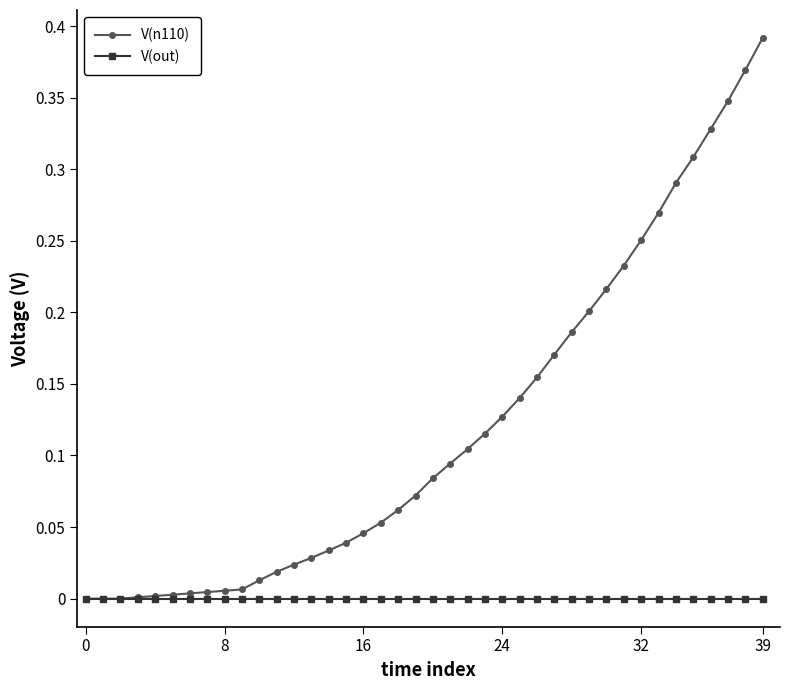

Which series has the largest total across all categories?

V(n110)